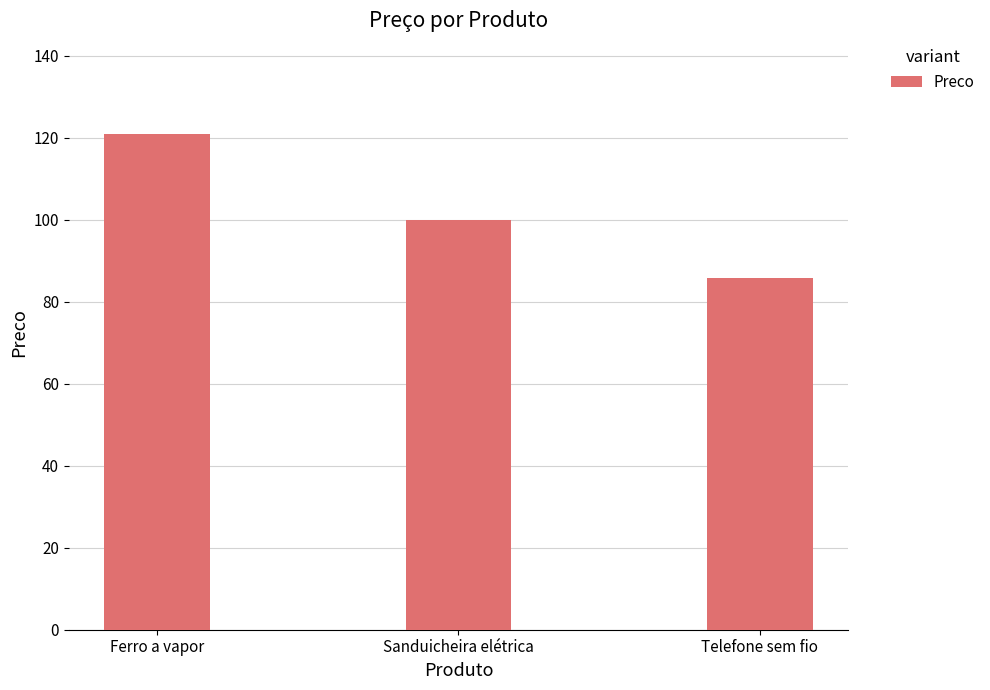

What is the value of the 2nd bar from the left?

100.0